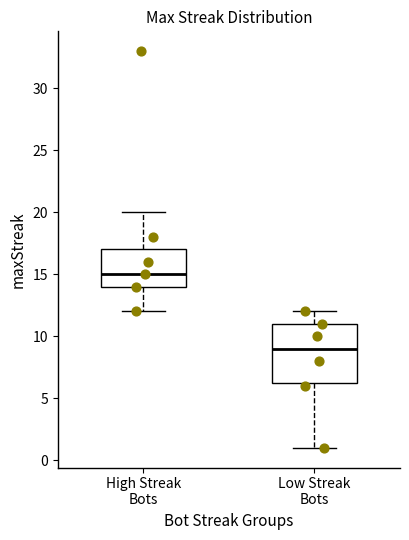

Where does the median line of the box for High Streak Bots sit on the y-axis? The values are not printed on the chart, so give them approximately, as read against the axis.

15.0